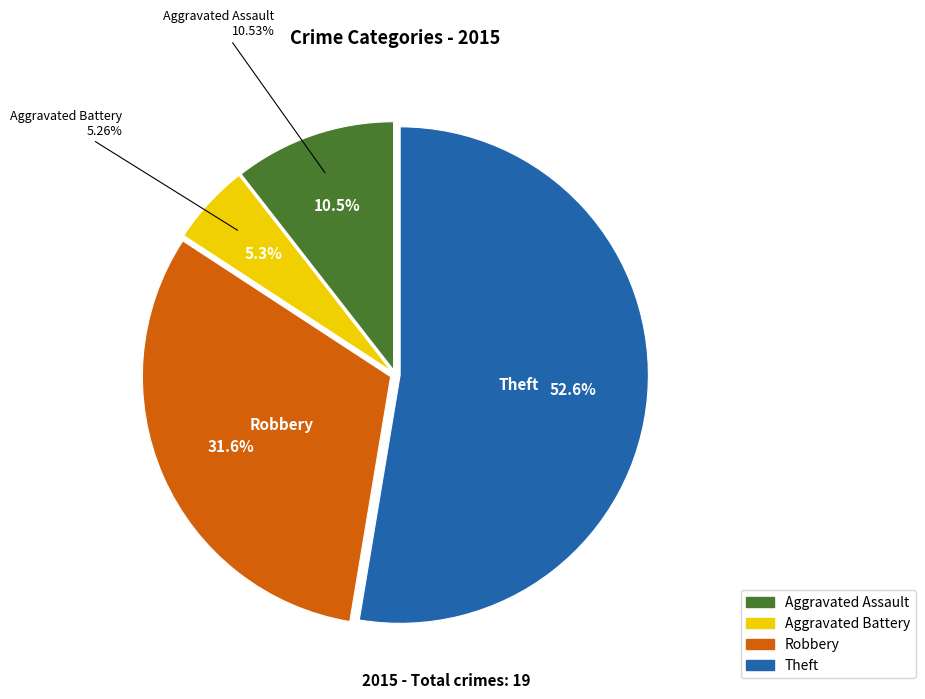

Count the number of slices in the pie.

4